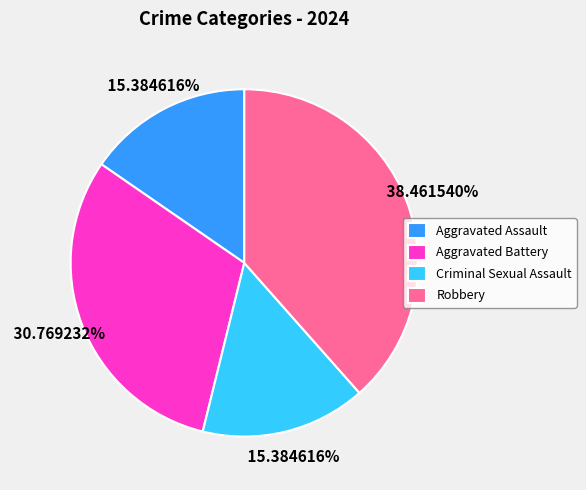

Combined, do Robbery and Aggravated Assault account for over 50%?

Yes